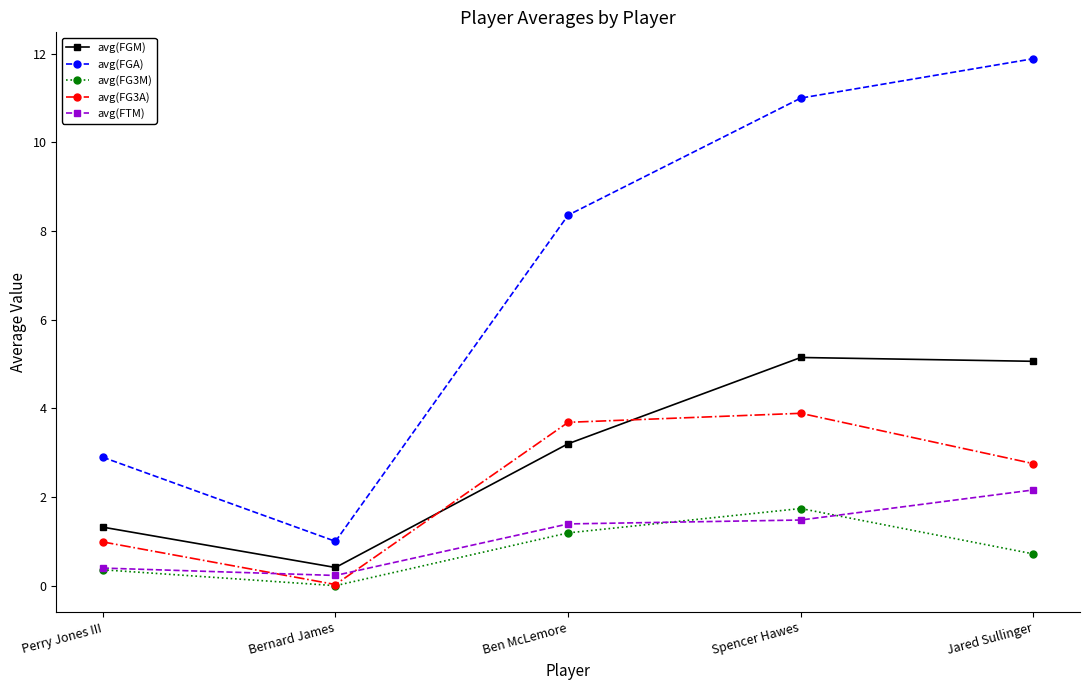

True or false: avg(FG3M) and avg(FGA) intersect in this chart.

False